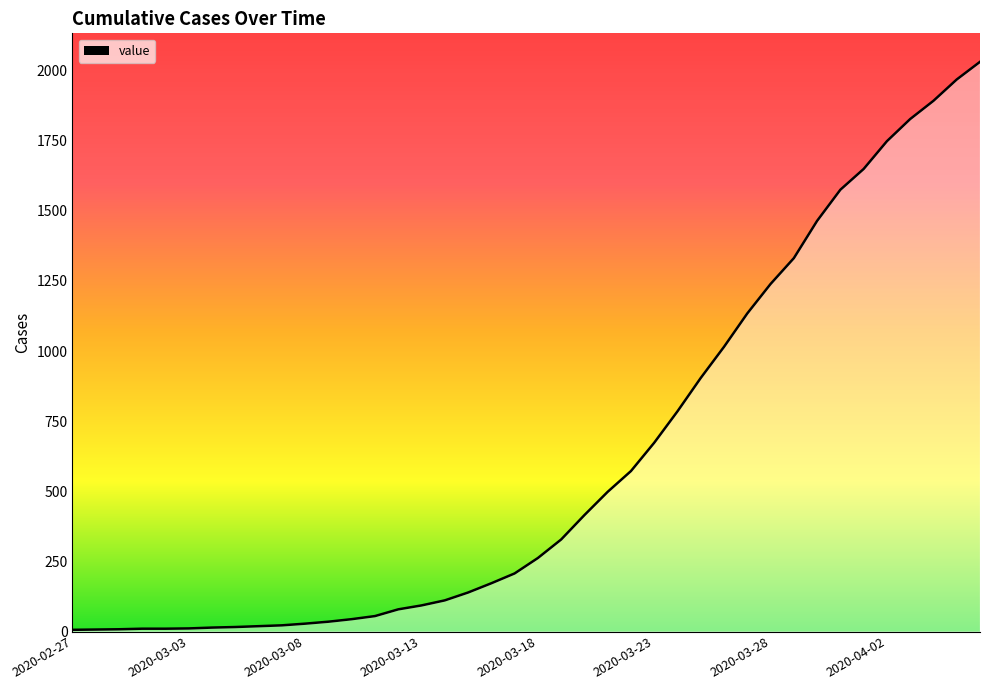

What is the greatest value displayed?

2031